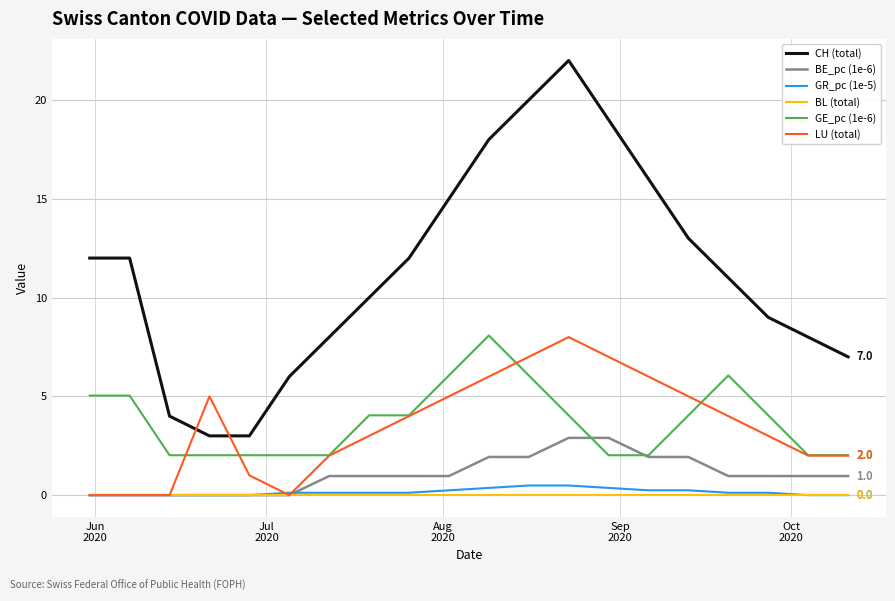

True or false: GR_pc (1e-5) and GE_pc (1e-6) intersect in this chart.

False